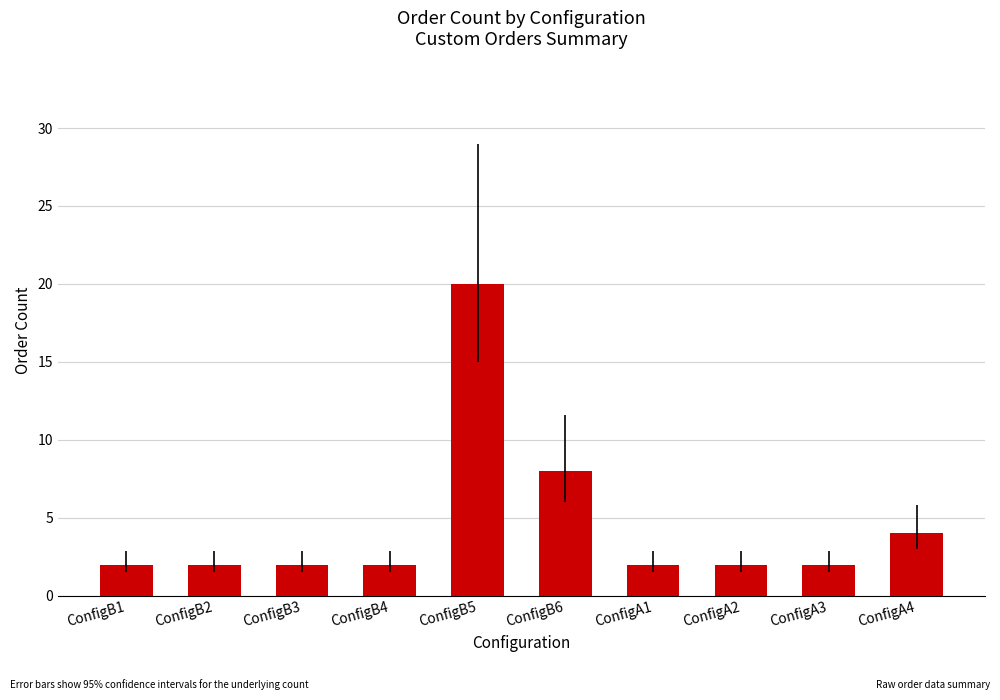

How many bars are there in total?

10